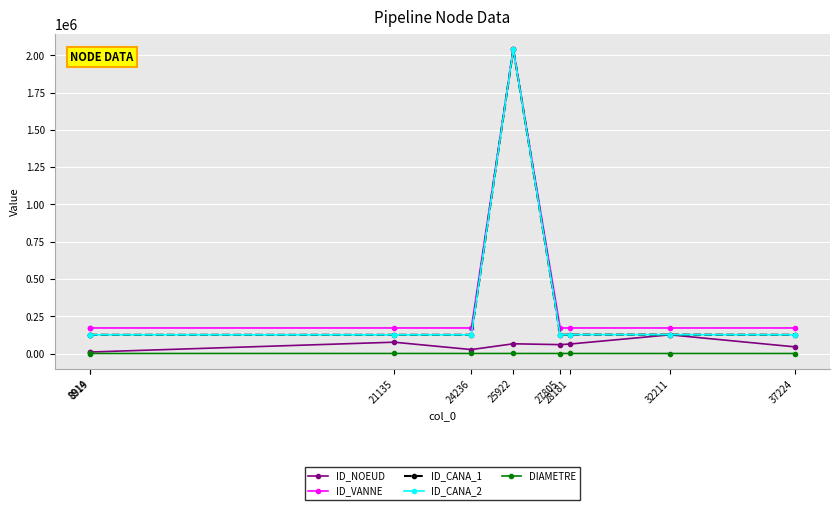

At how many categories does at least one series exceed 1151573?

1